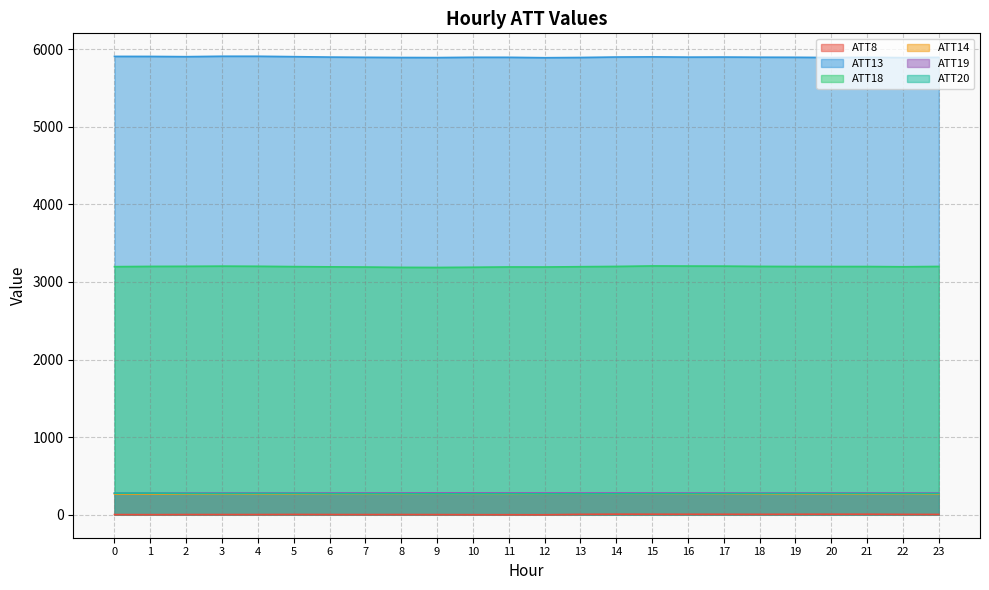

What is the approximate value of ATT20 at 11?

271.2